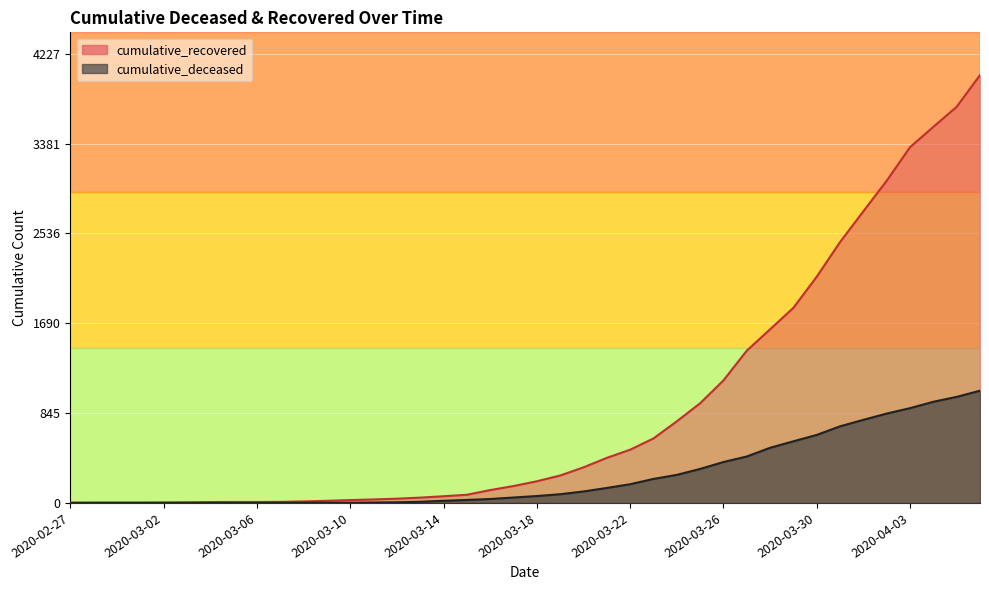

List the series in order of their peak value, lowest first.

cumulative_deceased, cumulative_recovered